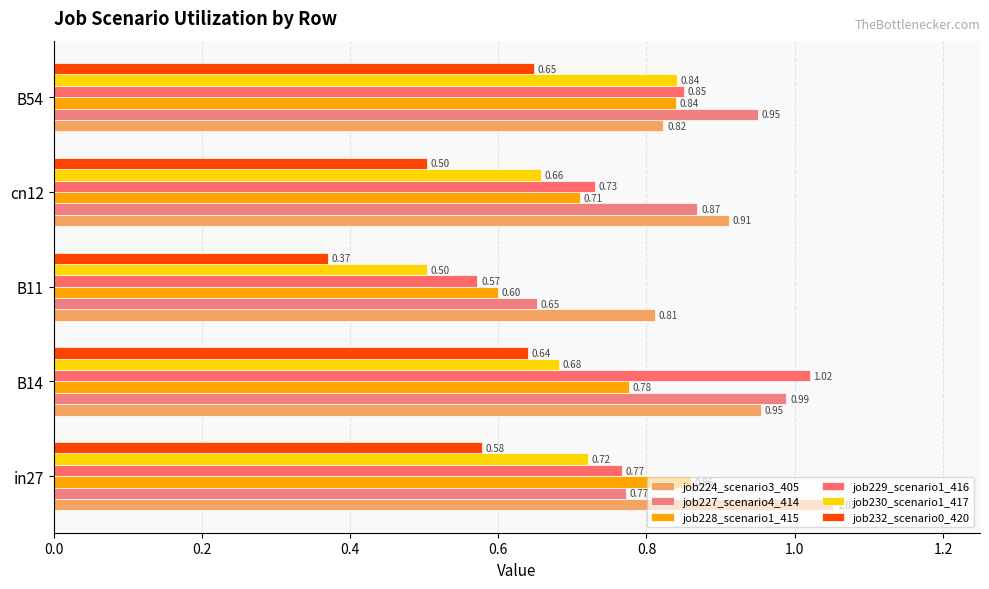

Where is job229_scenario1_416 nearest to the value 0?

B11